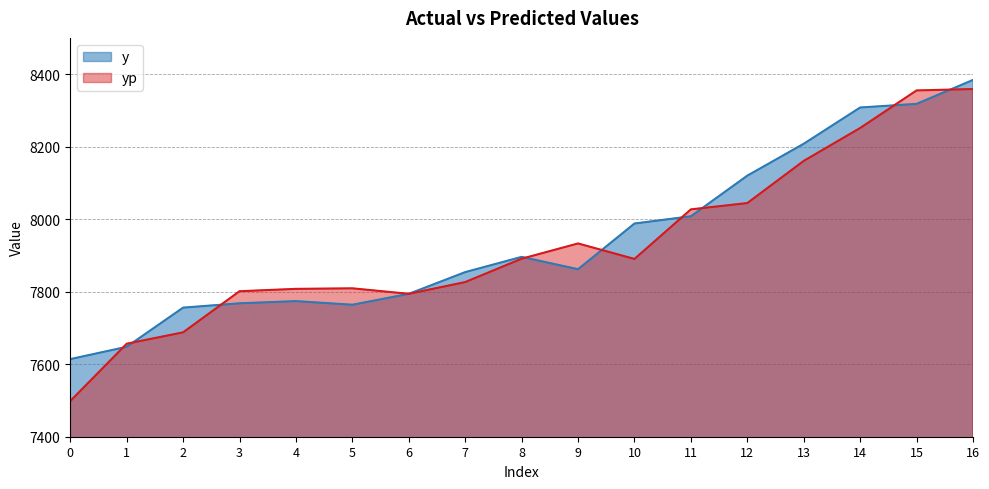

Reading left to right, list all the values displayed in this chart.

y: 0=7614.0	1=7648.0	2=7756.0	3=7768.0	4=7774.0	5=7764.0	6=7794.0	7=7854.0	8=7896.0	9=7862.0	10=7988.0	11=8008.0	12=8120.0	13=8208.0	14=8308.0	15=8318.0	16=8384.0
yp: 0=7498.4	1=7656.5	2=7687.9	3=7801.3	4=7807.8	5=7809.3	6=7794.1	7=7826.5	8=7890.9	9=7933.1	10=7890.3	11=8027.1	12=8044.4	13=8160.7	14=8251.5	15=8355.1	16=8358.9